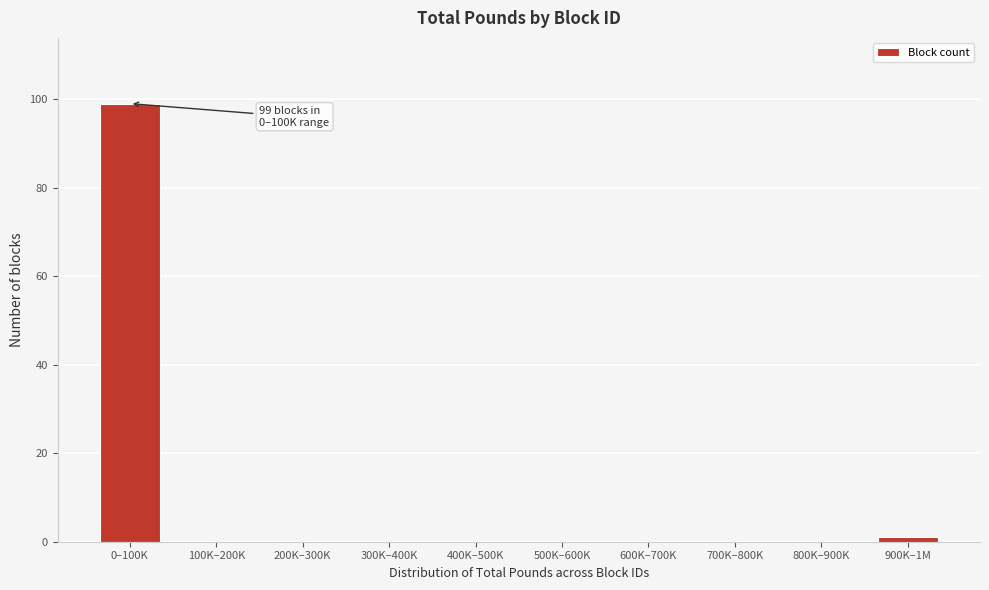

Reading left to right, list all the values displayed in this chart.

0–100K=99	100K–200K=0	200K–300K=0	300K–400K=0	400K–500K=0	500K–600K=0	600K–700K=0	700K–800K=0	800K–900K=0	900K–1M=1